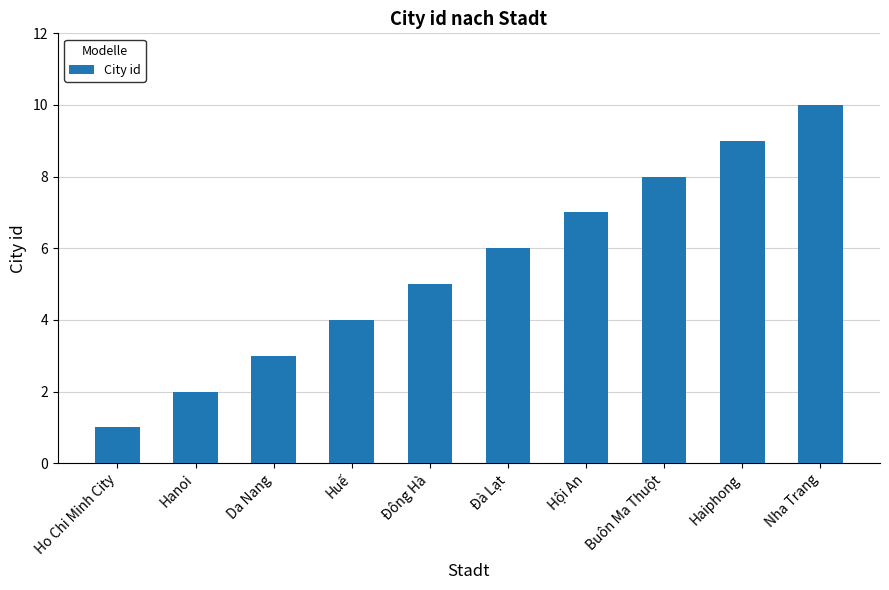

Approximately how many times larger is the value at Da Nang compared to Haiphong?

0.3